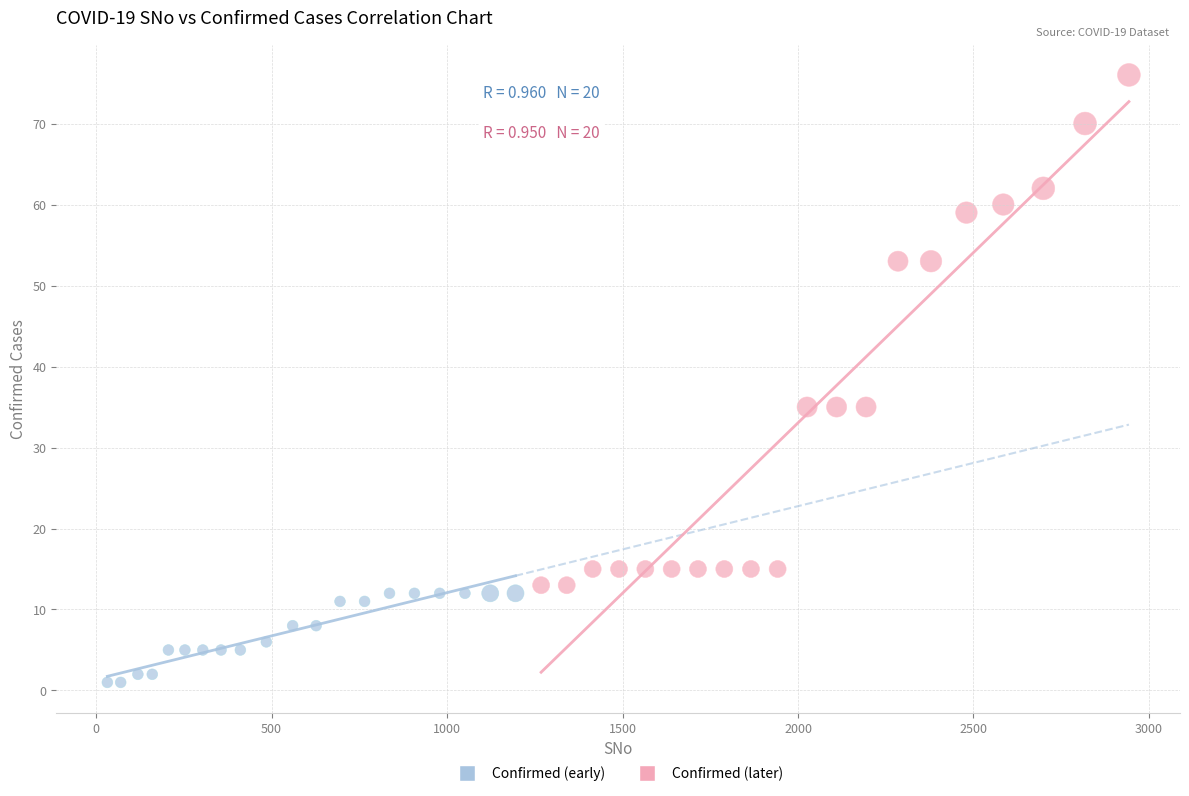

Which series reaches the minimum Y coordinate?

Confirmed (early)